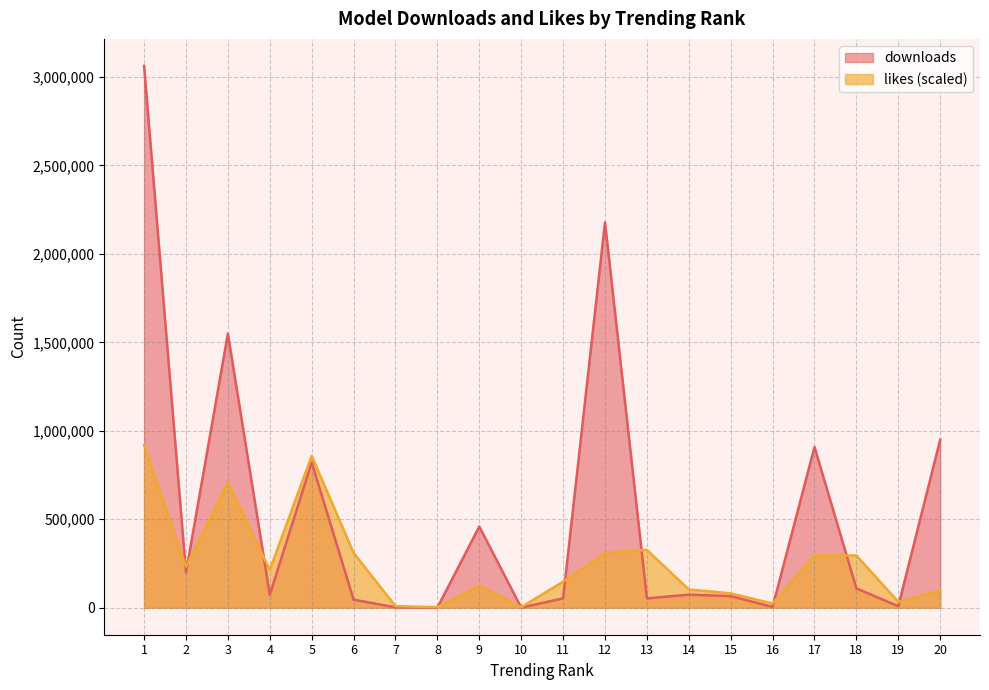

What are all the series names shown in the legend?

downloads, likes (scaled)